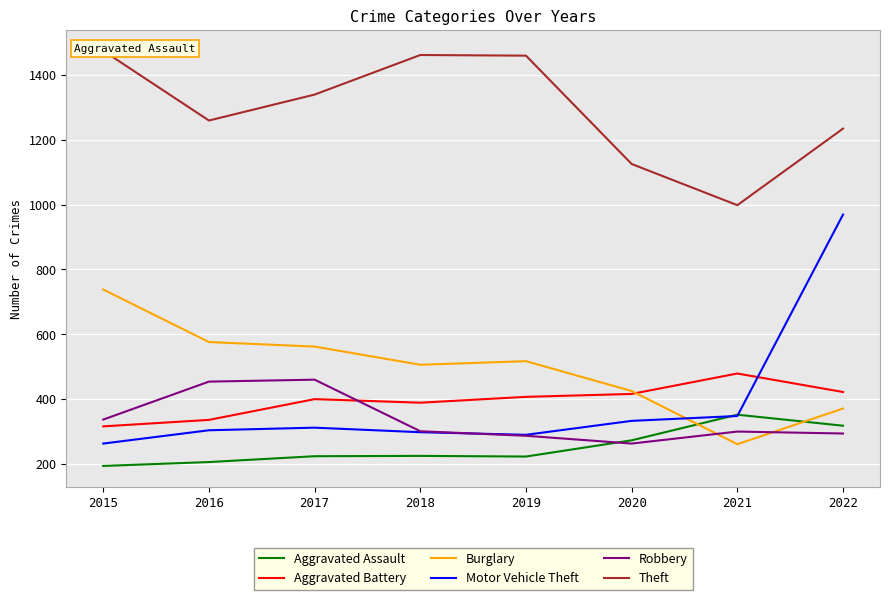

Reading left to right, list all the values displayed in this chart.

Aggravated Assault: 2015=194	2016=206	2017=224	2018=225	2019=223	2020=273	2021=352	2022=318
Aggravated Battery: 2015=316	2016=336	2017=400	2018=389	2019=407	2020=416	2021=479	2022=422
Burglary: 2015=738	2016=576	2017=562	2018=506	2019=517	2020=425	2021=261	2022=371
Motor Vehicle Theft: 2015=263	2016=304	2017=312	2018=298	2019=290	2020=333	2021=348	2022=969
Robbery: 2015=337	2016=454	2017=460	2018=301	2019=287	2020=263	2021=300	2022=294
Theft: 2015=1474	2016=1259	2017=1339	2018=1461	2019=1459	2020=1125	2021=998	2022=1234